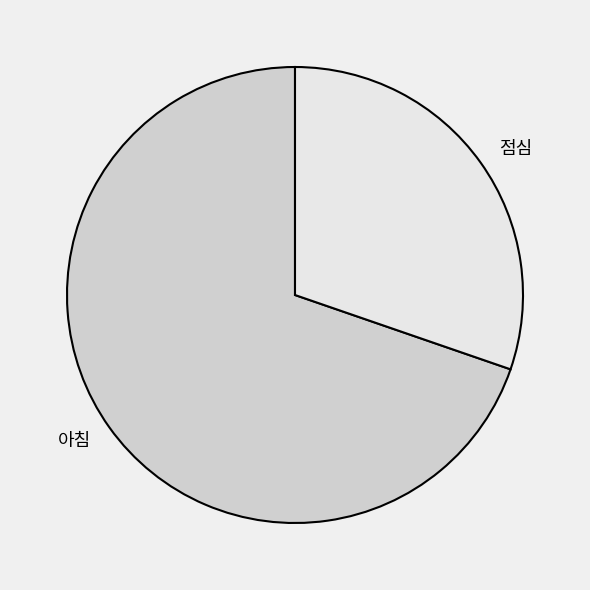

What is the ratio of the value at 아침 to the value at 점심?

2.3